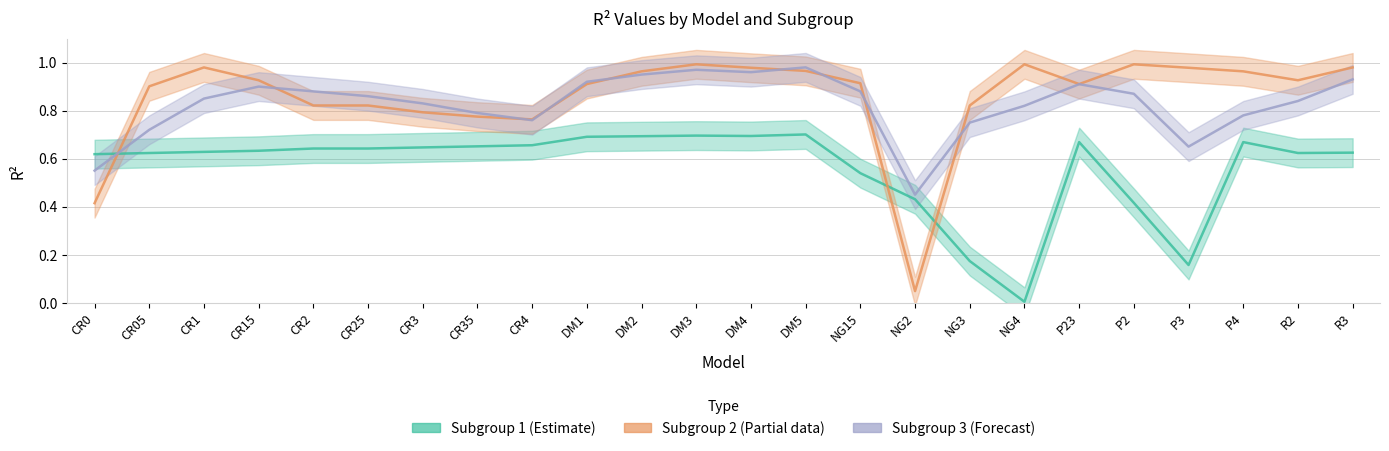

The Subgroup 1 (Estimate) series shows 0.4 at DM3. True or false?

False